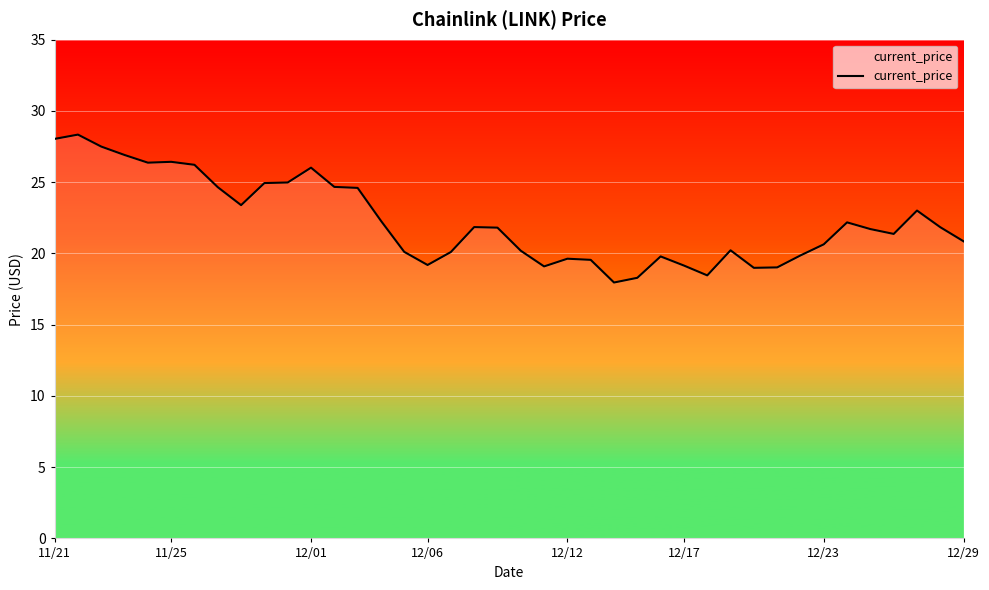

What is the minimum value shown in the chart?

18.0